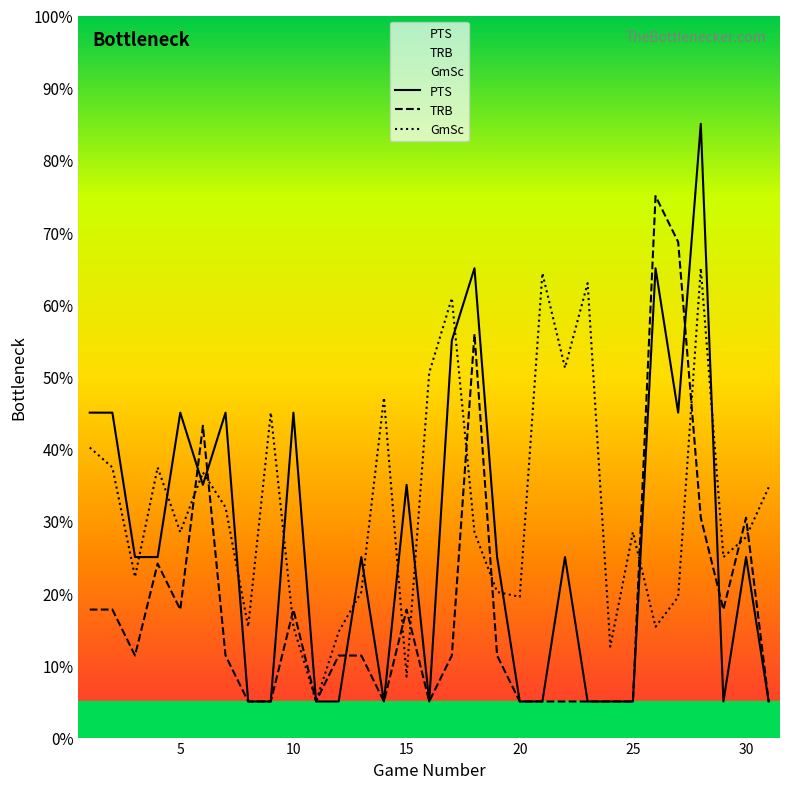

List the series in order of their peak value, highest first.

PTS, TRB, GmSc